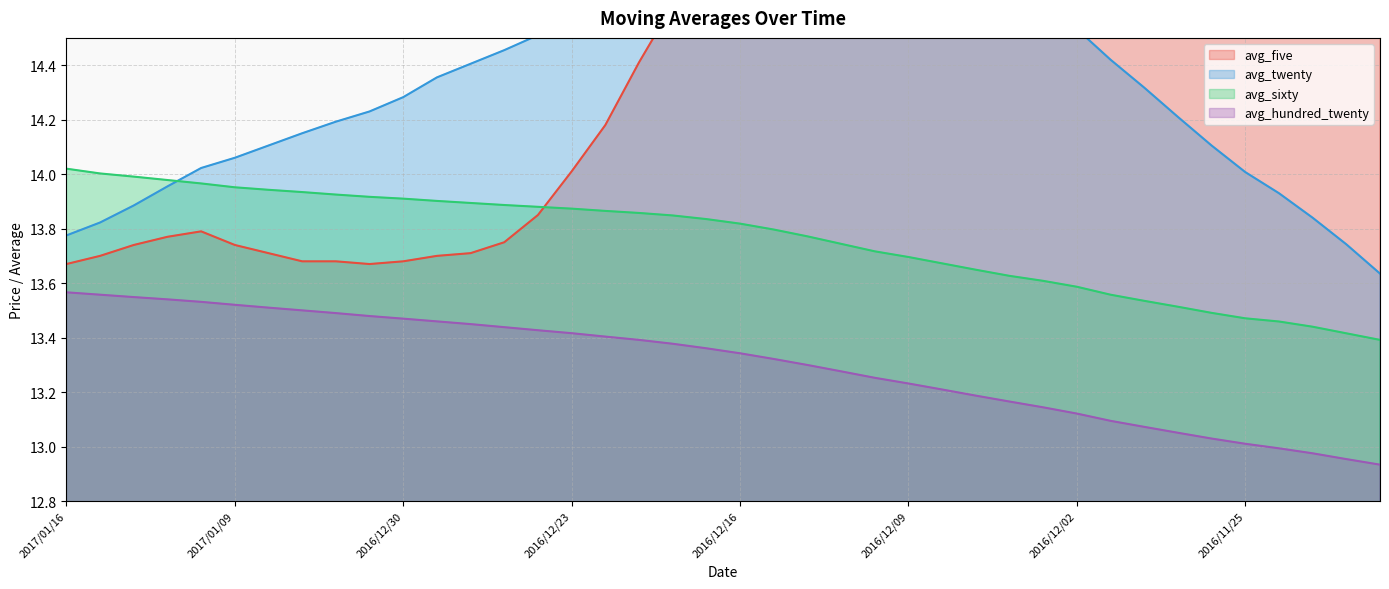

What is the value of the avg_twenty point at the 26th from the left?

14.8